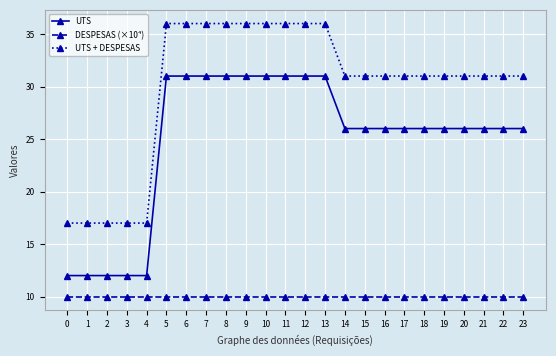

Count the UTS + DESPESAS values in the range 31 to 36.

19